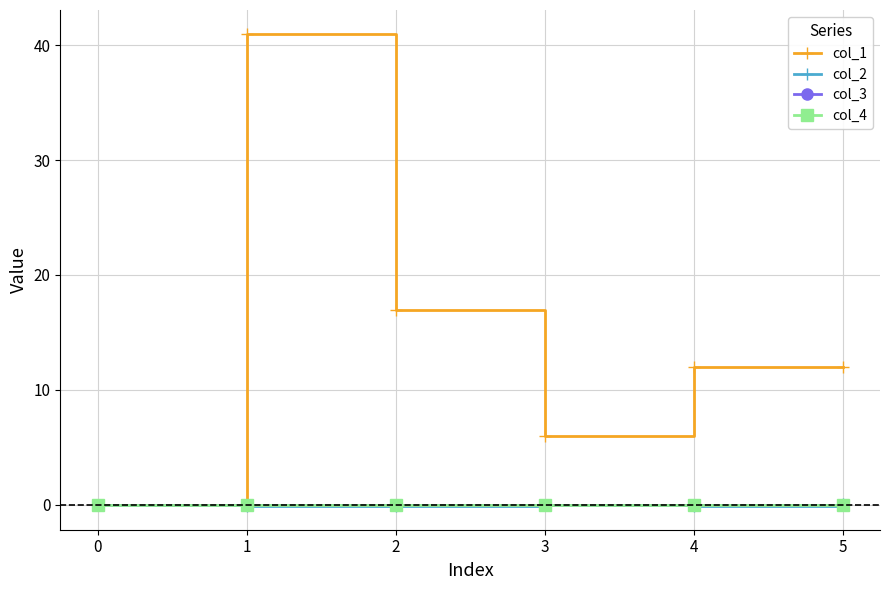

Is this an area chart (filled region under the line)?

No